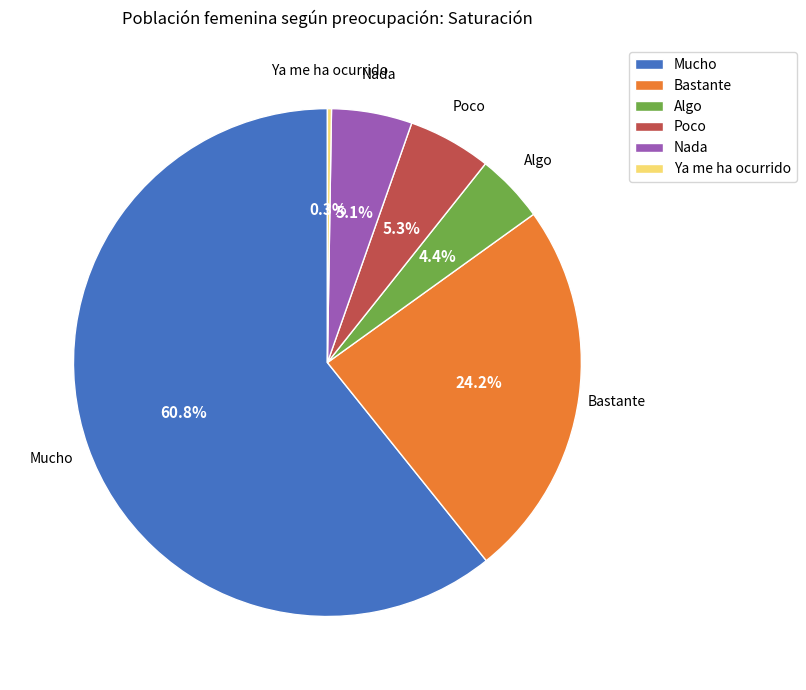

Does any single category account for the majority?

Yes